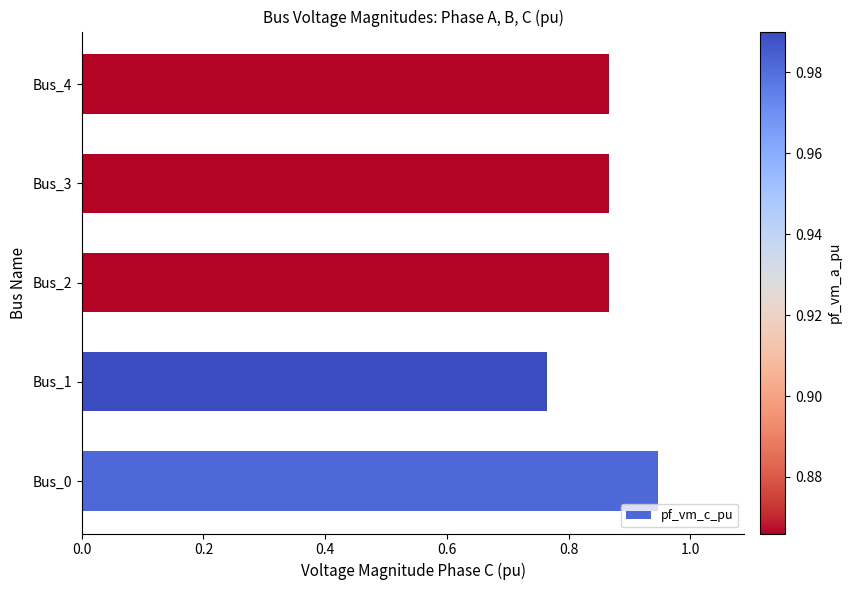

The chart shows a value of 1.1 at Bus_1. True or false?

False